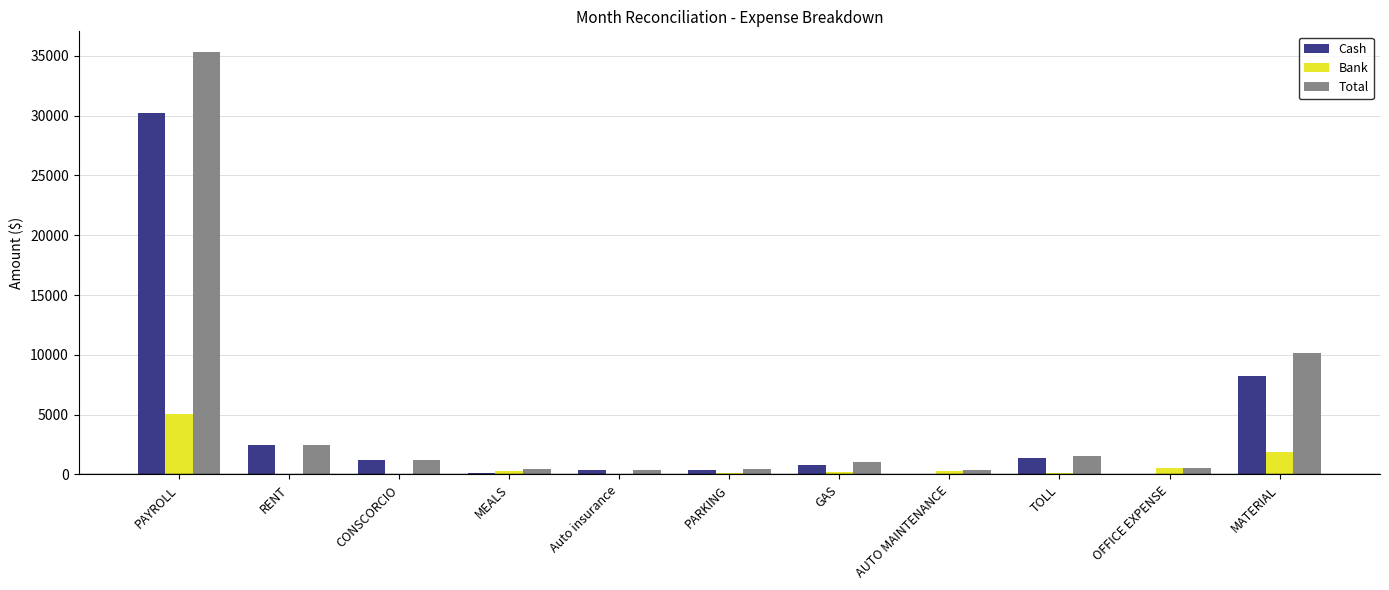

True or false: Cash has a value of 2450.0 at RENT.

True